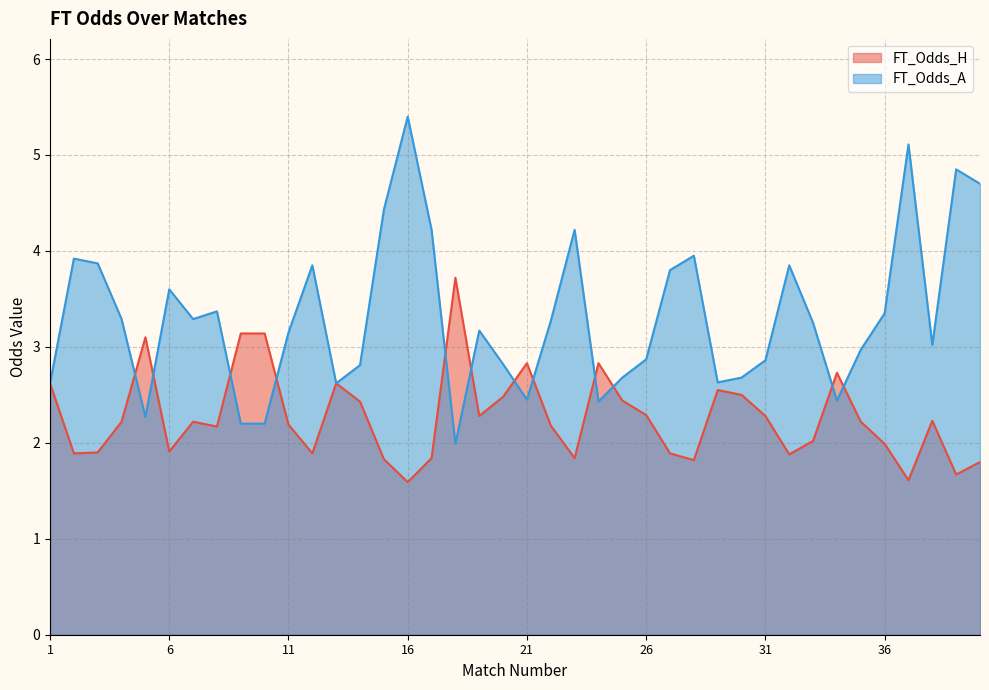

The FT_Odds_H series shows 0.3 at 16. True or false?

False